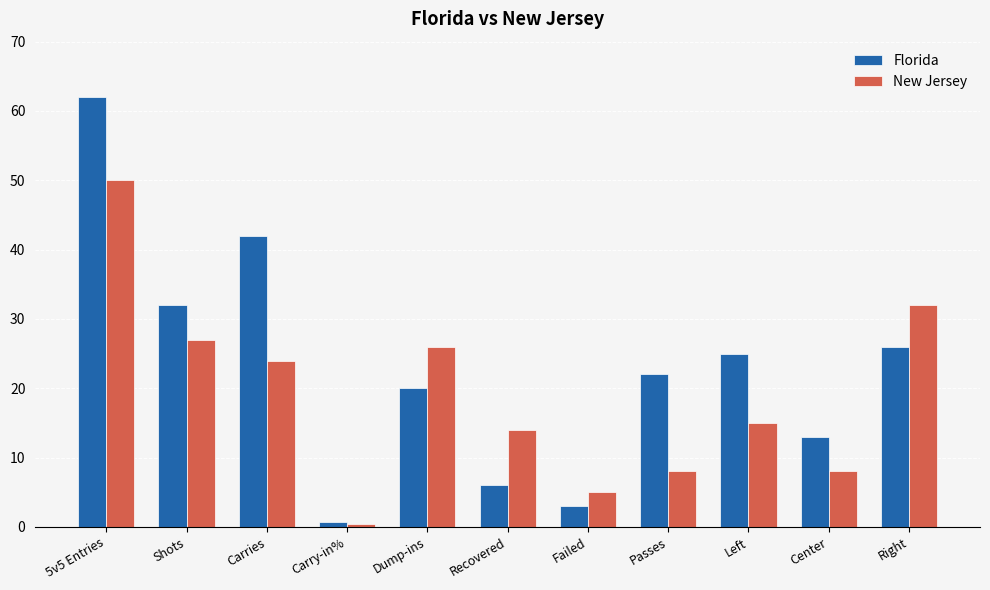

What is the difference between the maximum and minimum values in the Florida series?

61.3